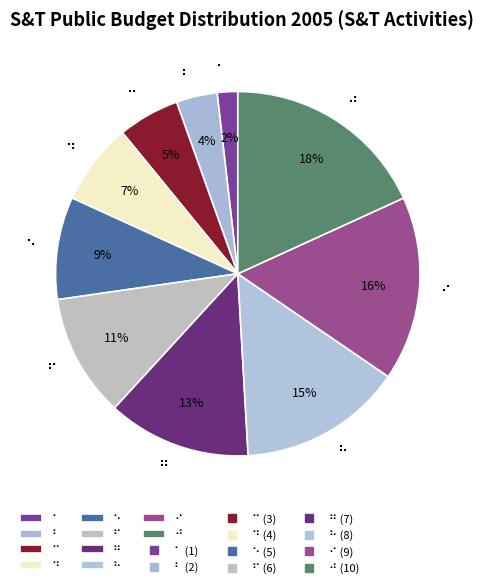

To the nearest percent, what is the average slice percentage?

10%